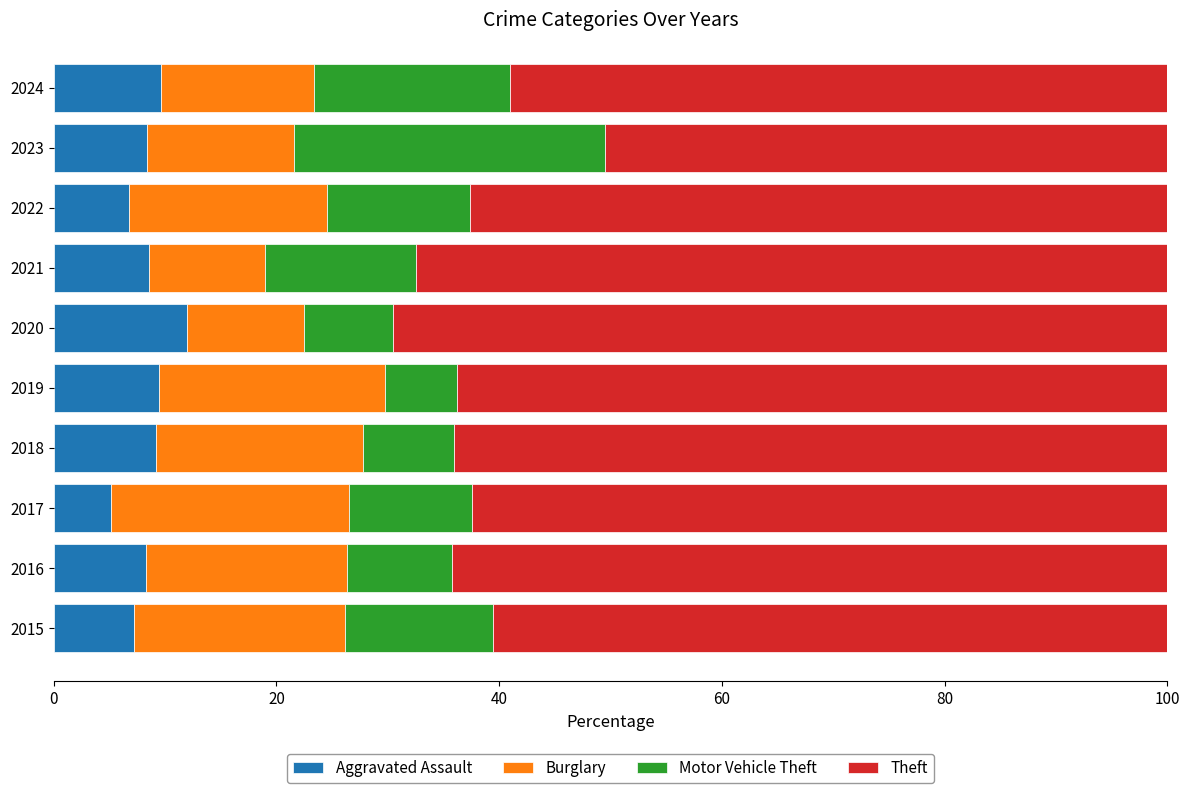

What is the sum of the Aggravated Assault values at 2022 and 2018?

15.9